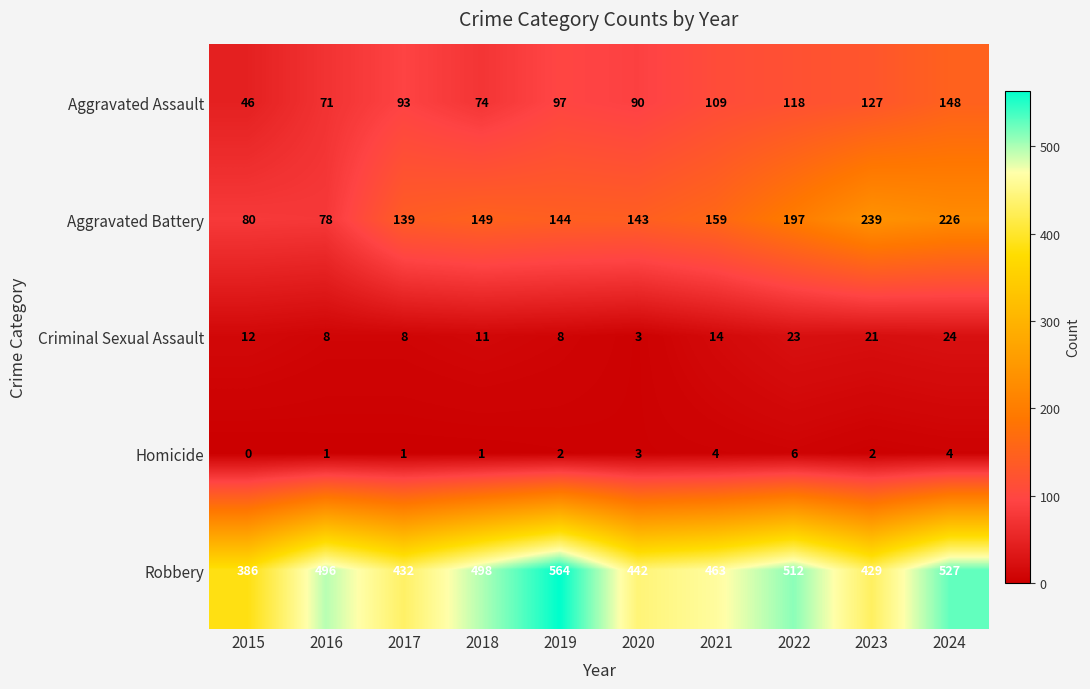

Which series has the widest spread of values?

Robbery